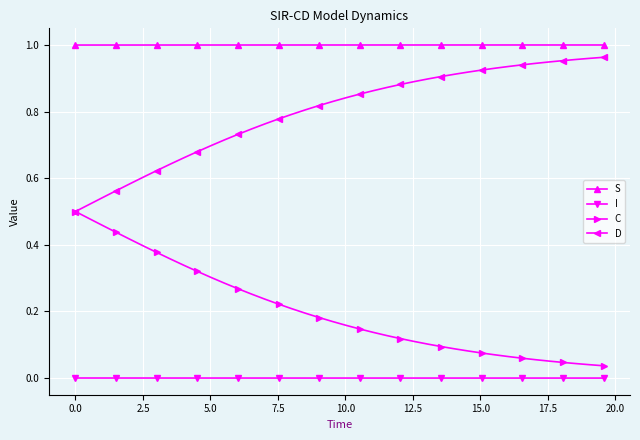

True or false: I and C cross at least once.

False